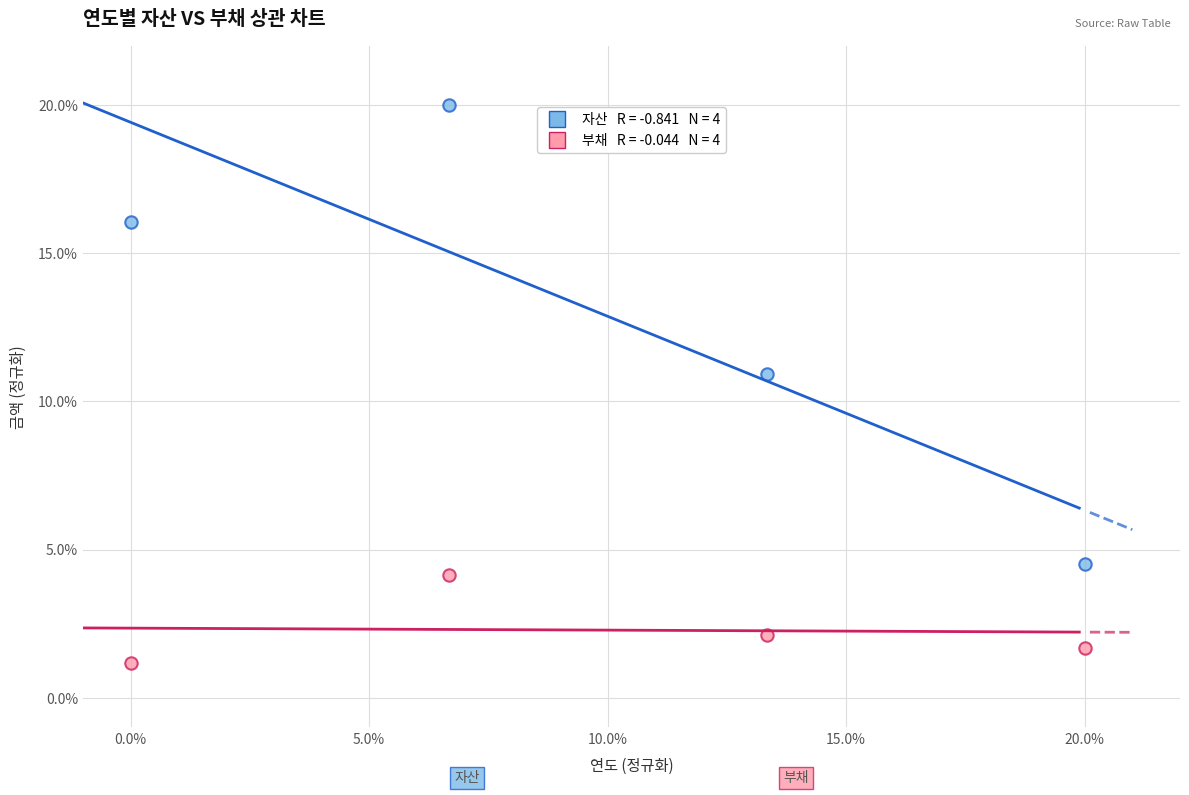

Across all series, what Y value is closest to 10?

10.9